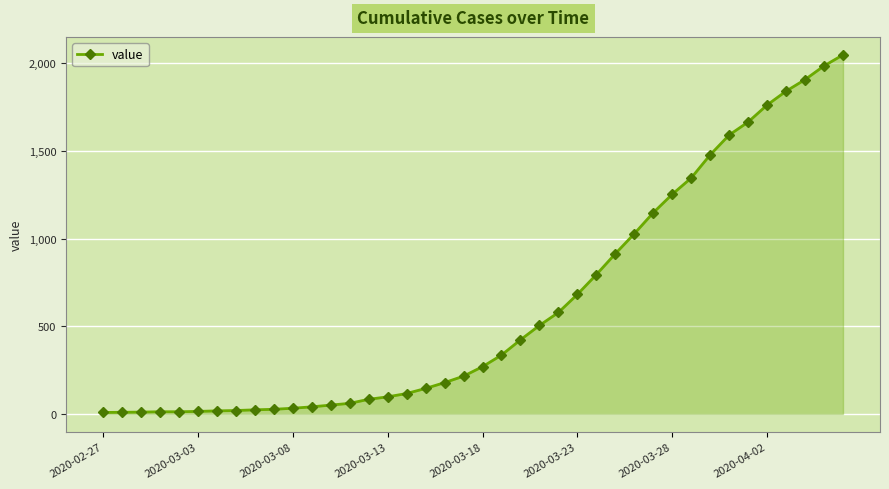

What is the maximum value shown in the chart?

2048